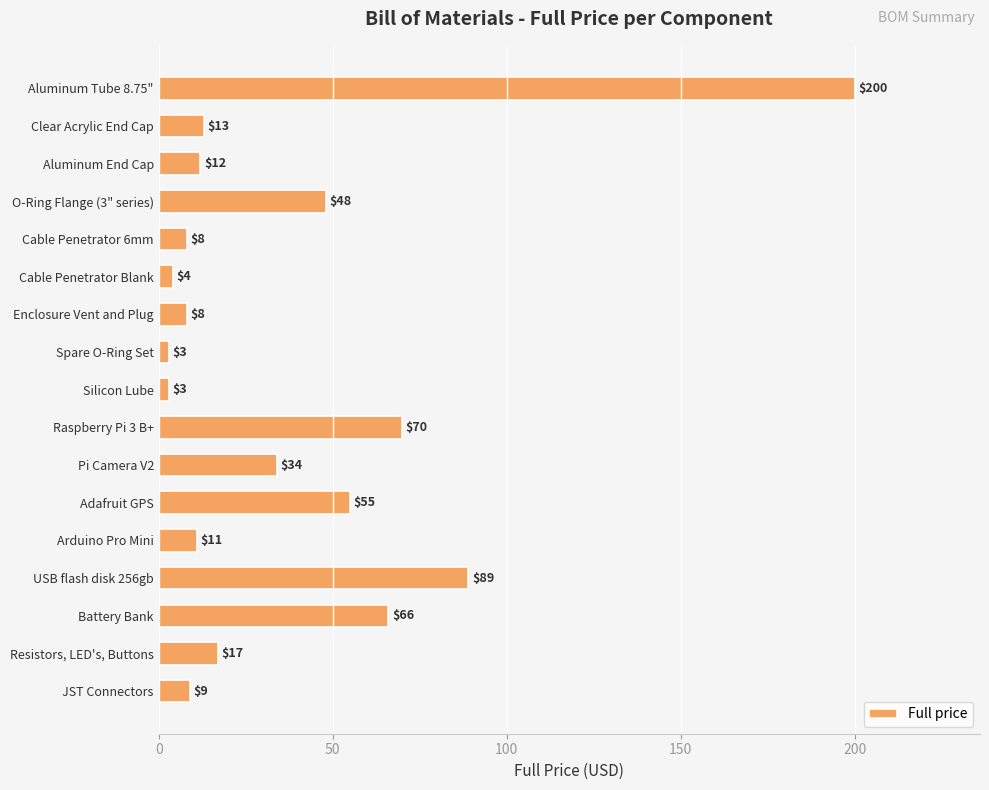

What is the value of the 7th bar from the top?

8